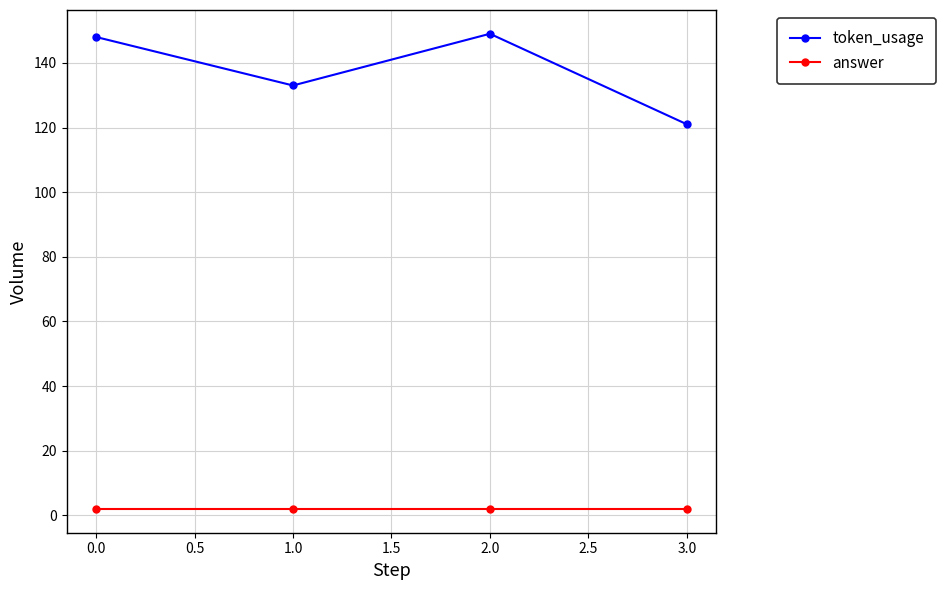

True or false: token_usage and answer cross at least once.

False